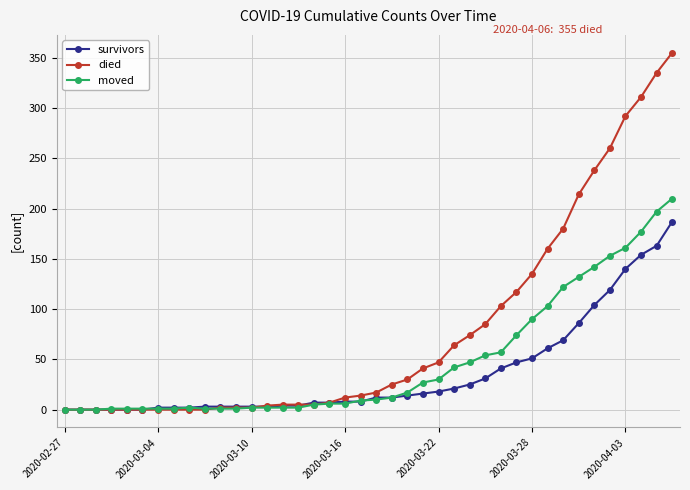

What is the greatest value displayed?

355